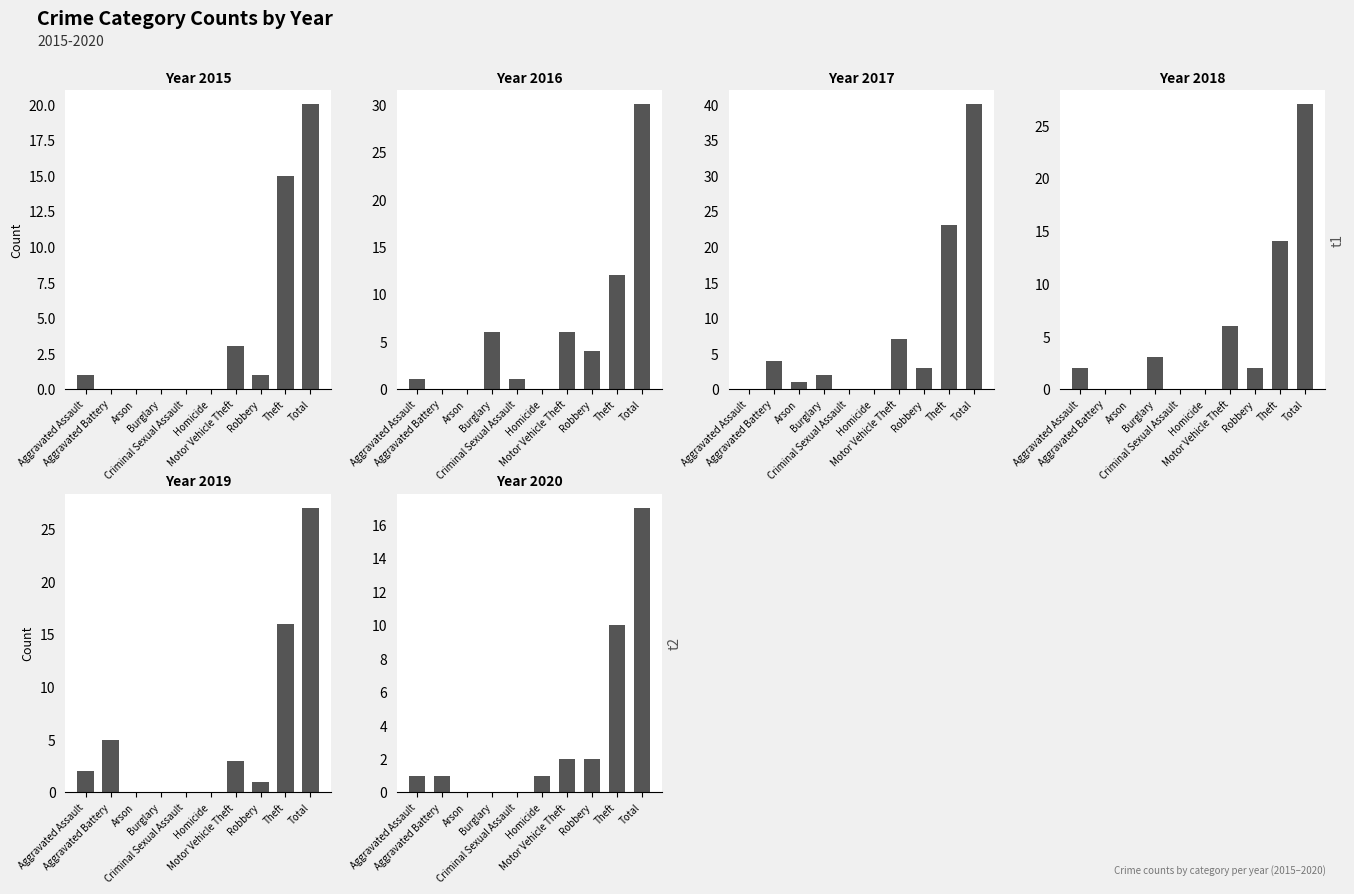

What are all the series names shown in the legend?

2015, 2016, 2017, 2018, 2019, 2020